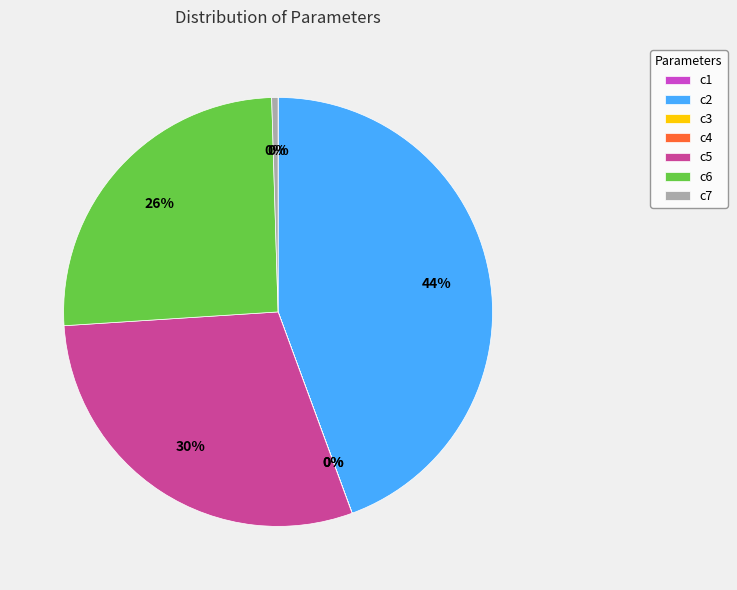

The c2 slice represents 44% of the pie. True or false?

True